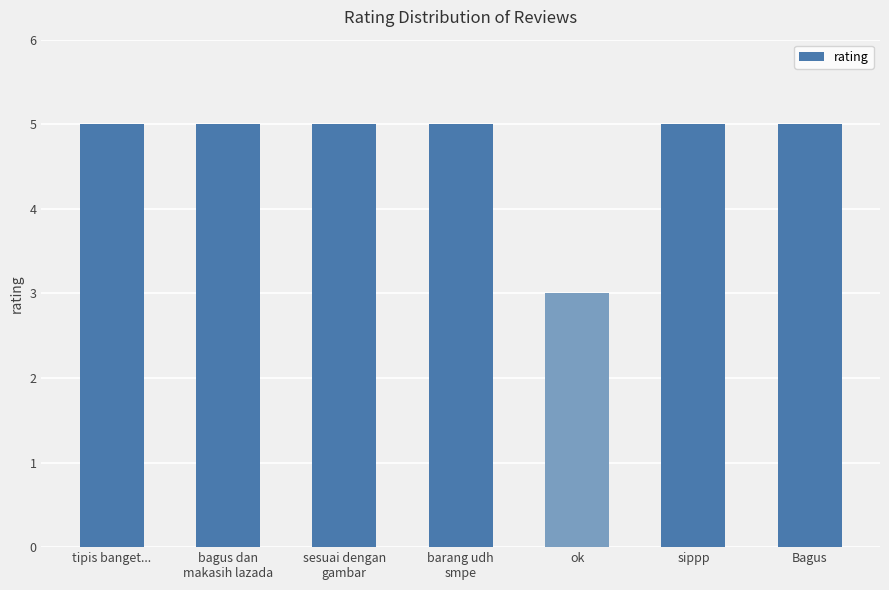

Is it true that the value at Bagus is 7?

False